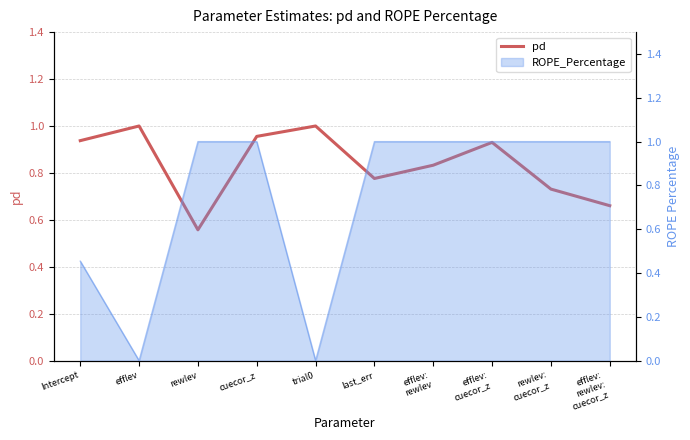

Where is the first local maximum?

efflev